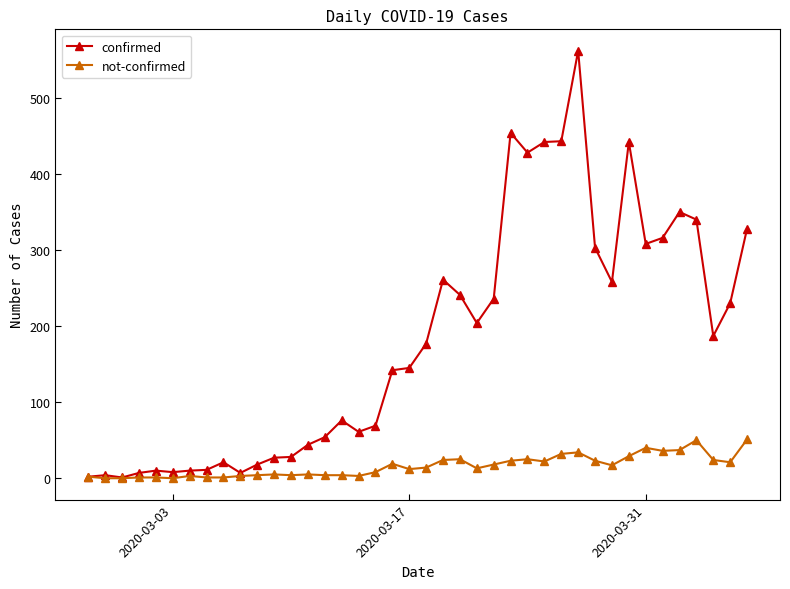

True or false: confirmed has more than 0 interior local peaks.

True